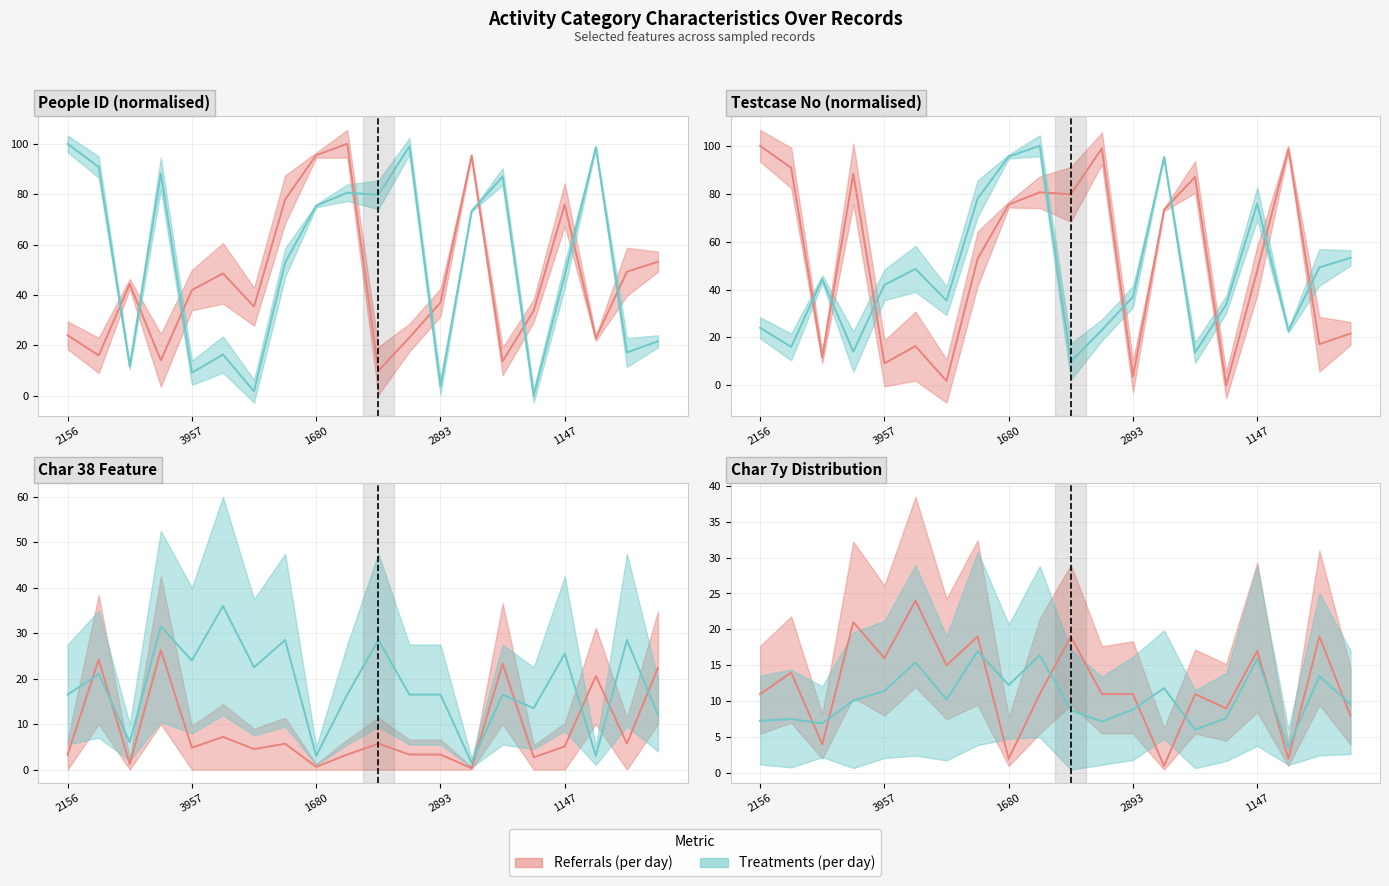

Is this an area chart (filled region under the line)?

No